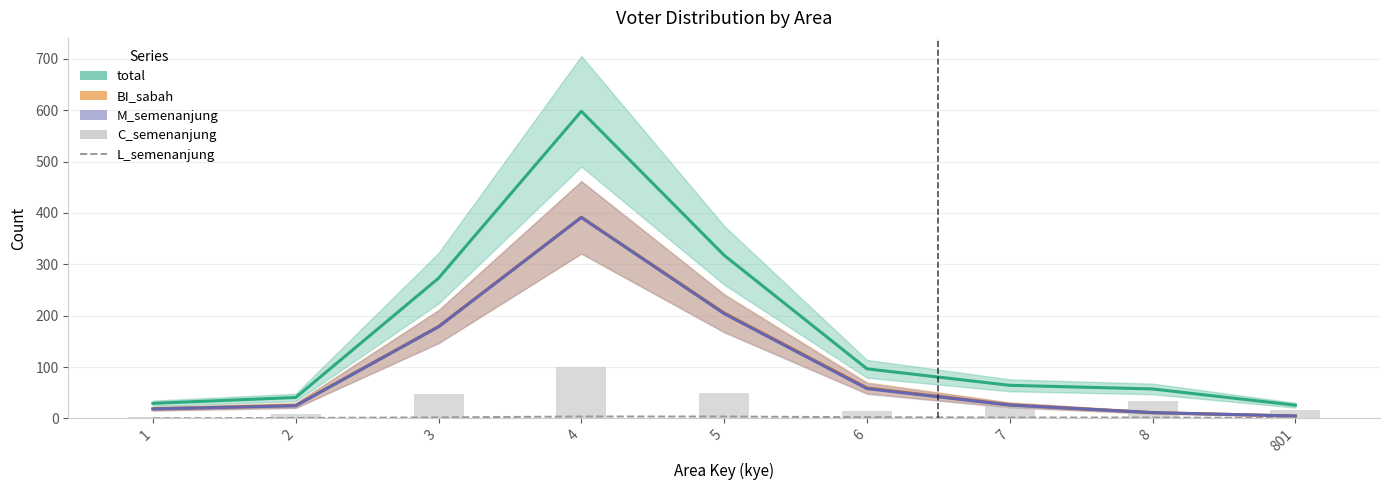

Between 7 and 8, which is larger?

7